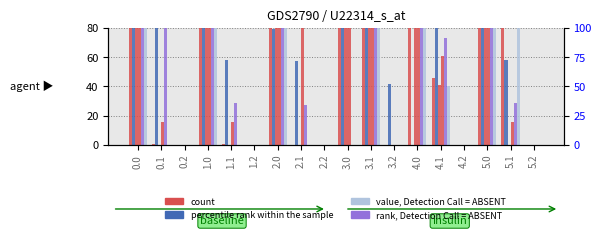

How many groups of bars are there?

18